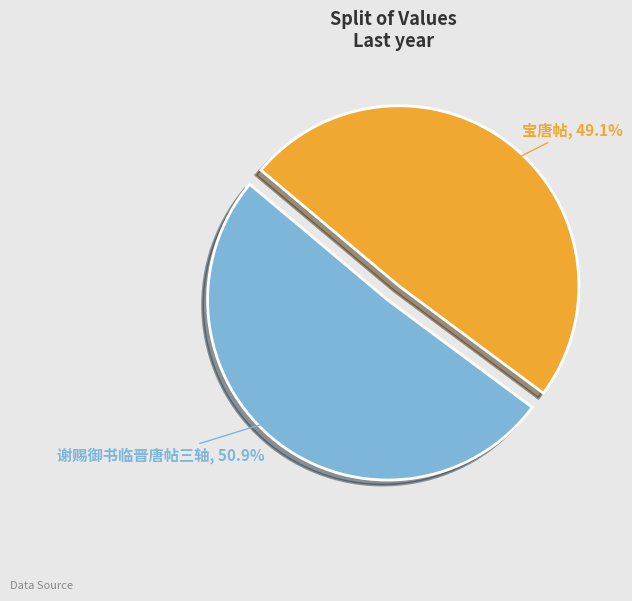

What percentage is the 谢赐御书临晋唐帖三轴 slice, to the nearest percent?

51%